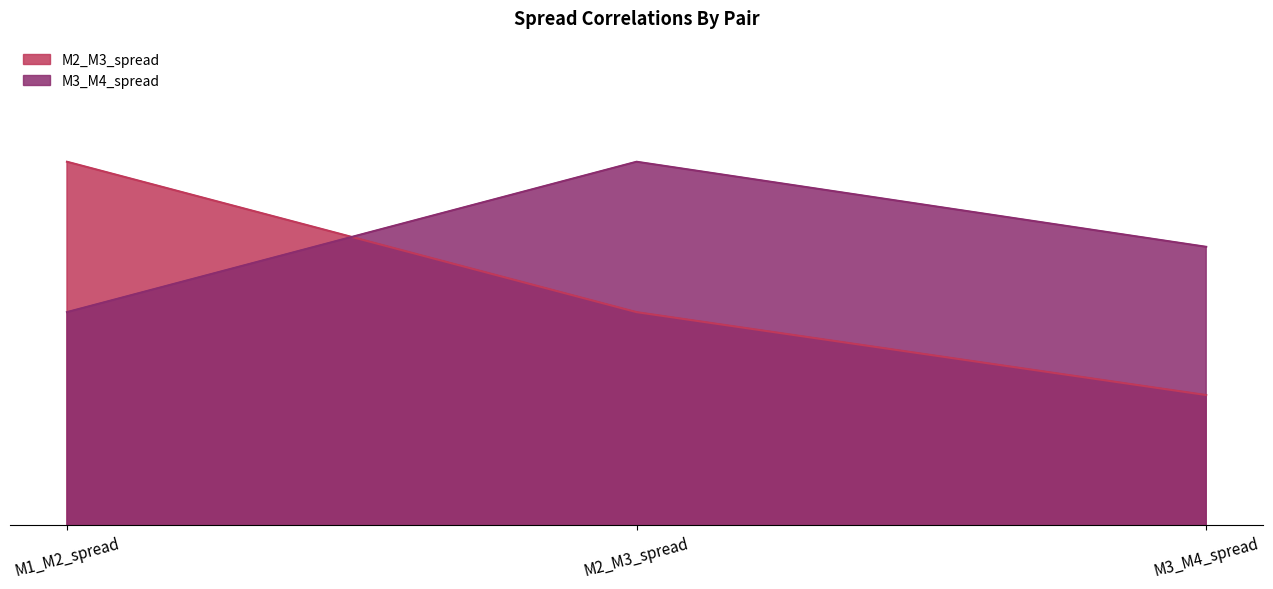

Is it true that M2_M3_spread equals 0.6 at M3_M4_spread?

False